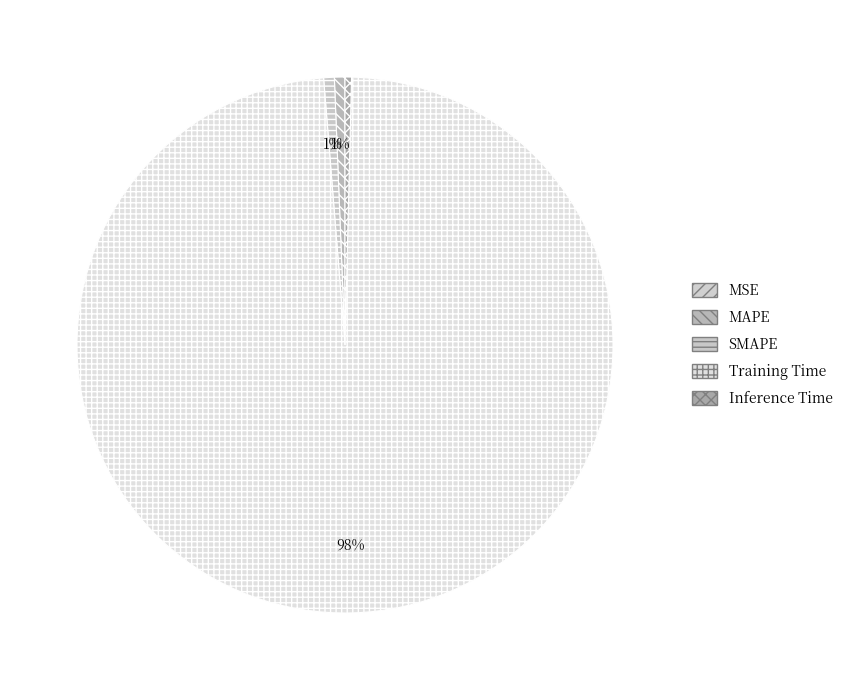

What is the total percentage of MSE and SMAPE?

0.6%